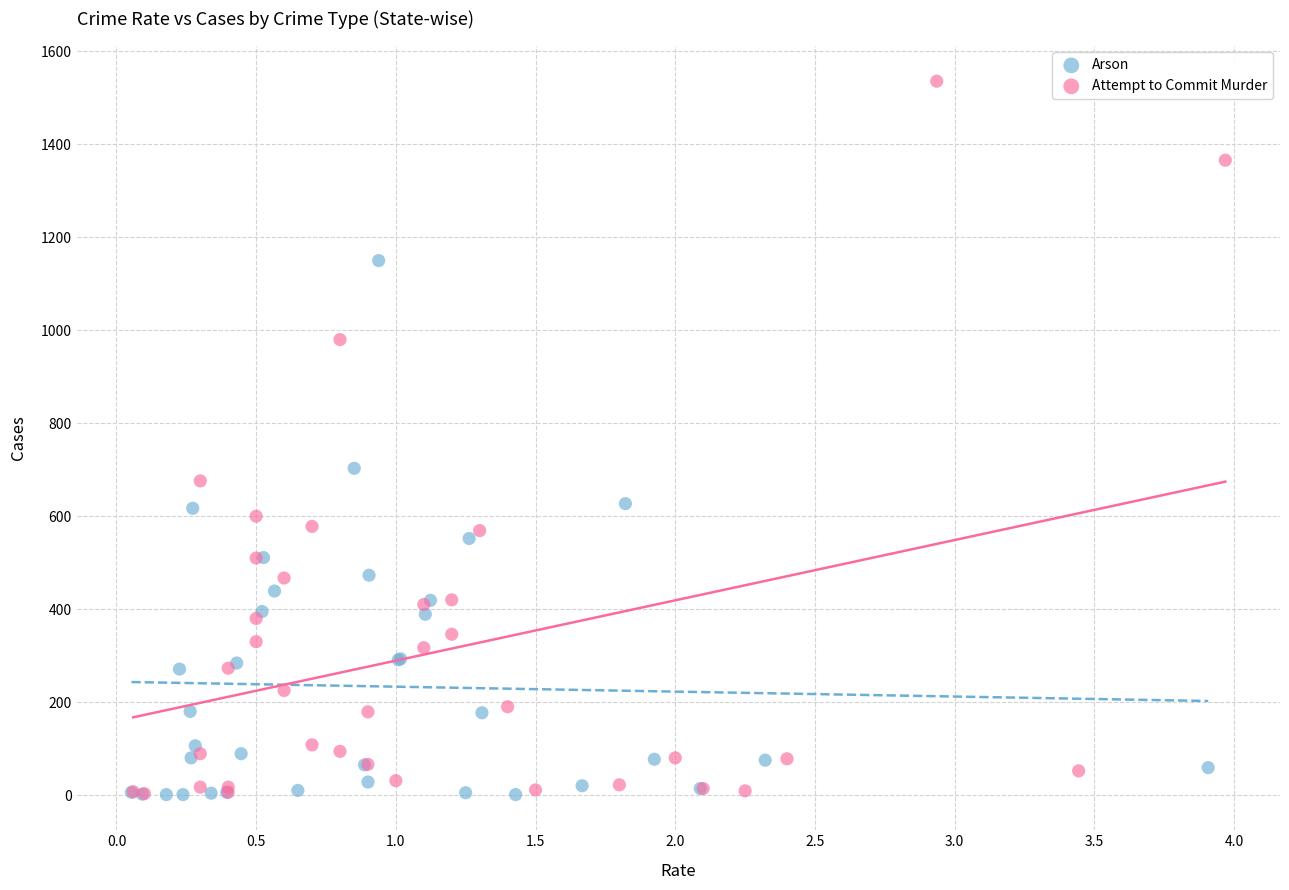

Which series reaches the maximum Y coordinate?

Attempt to Commit Murder